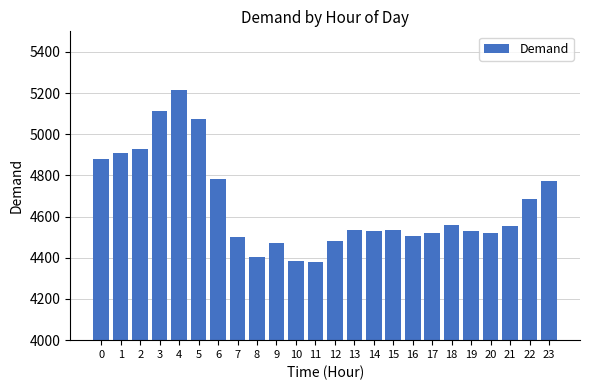

Which has a higher value, 15 or 3?

3